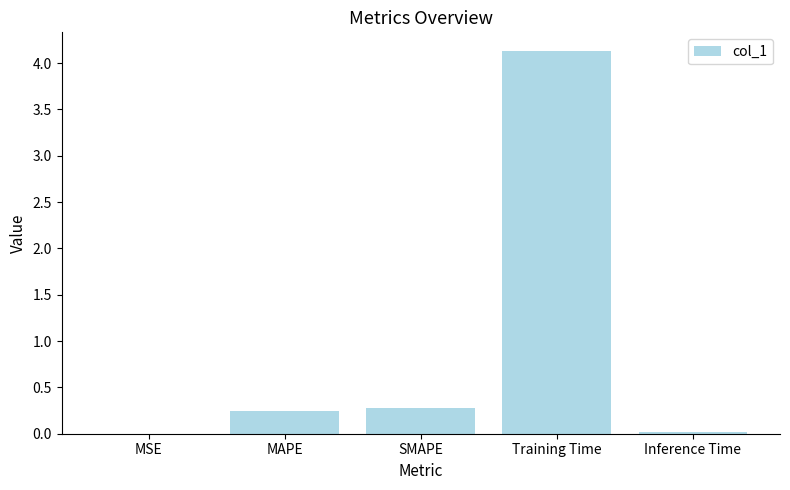

What is the sum of all values?

4.7